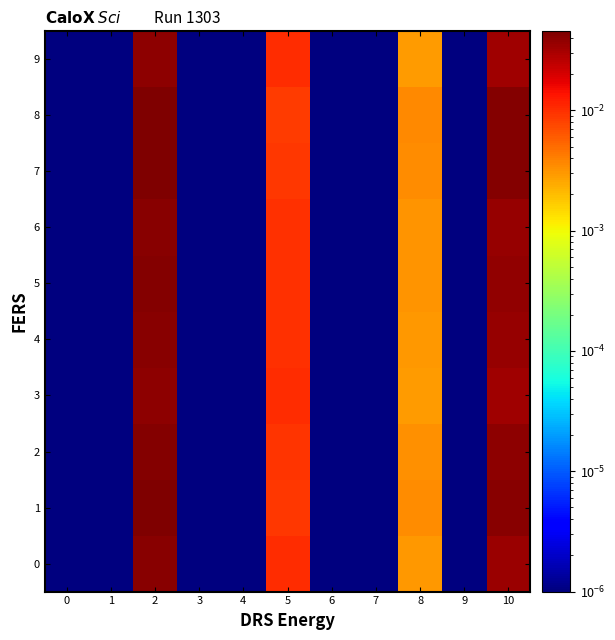

At which category is the sum across all series the highest?

2